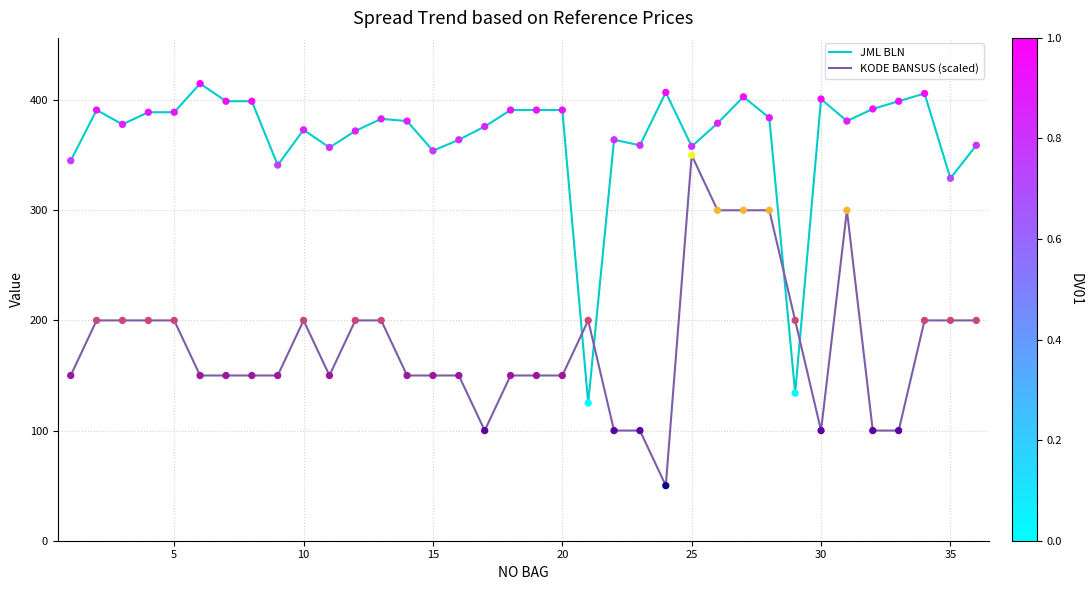

What is the difference between the maximum and minimum values in the JML BLN series?

290